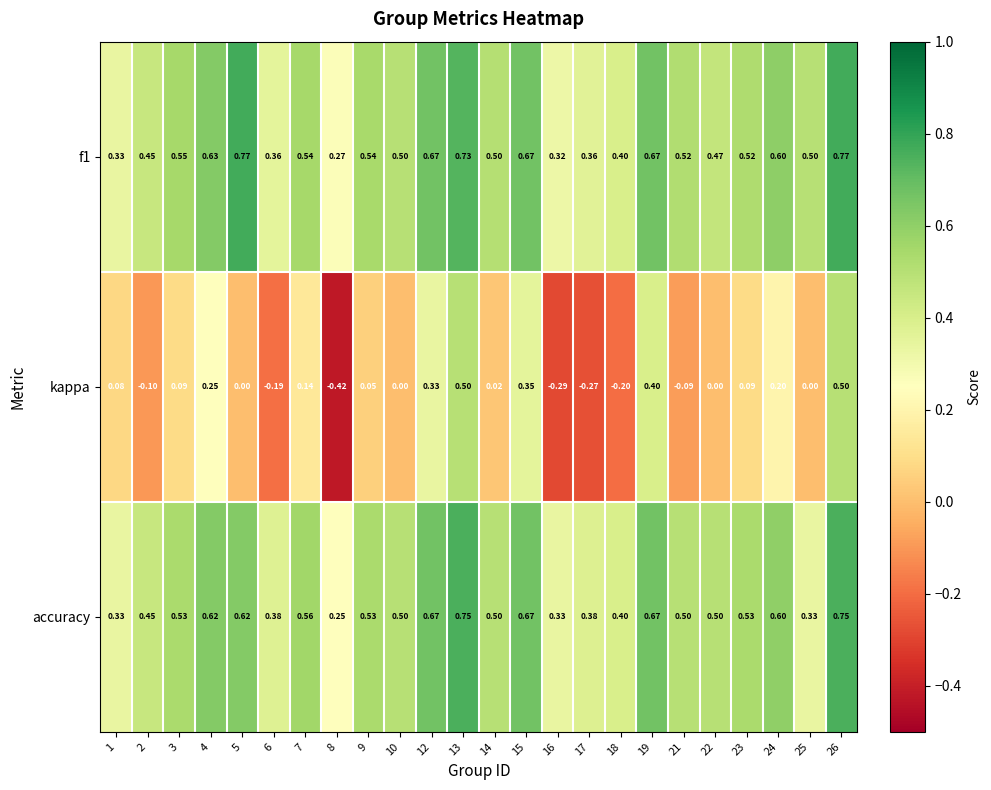

Which series has the widest spread of values?

kappa